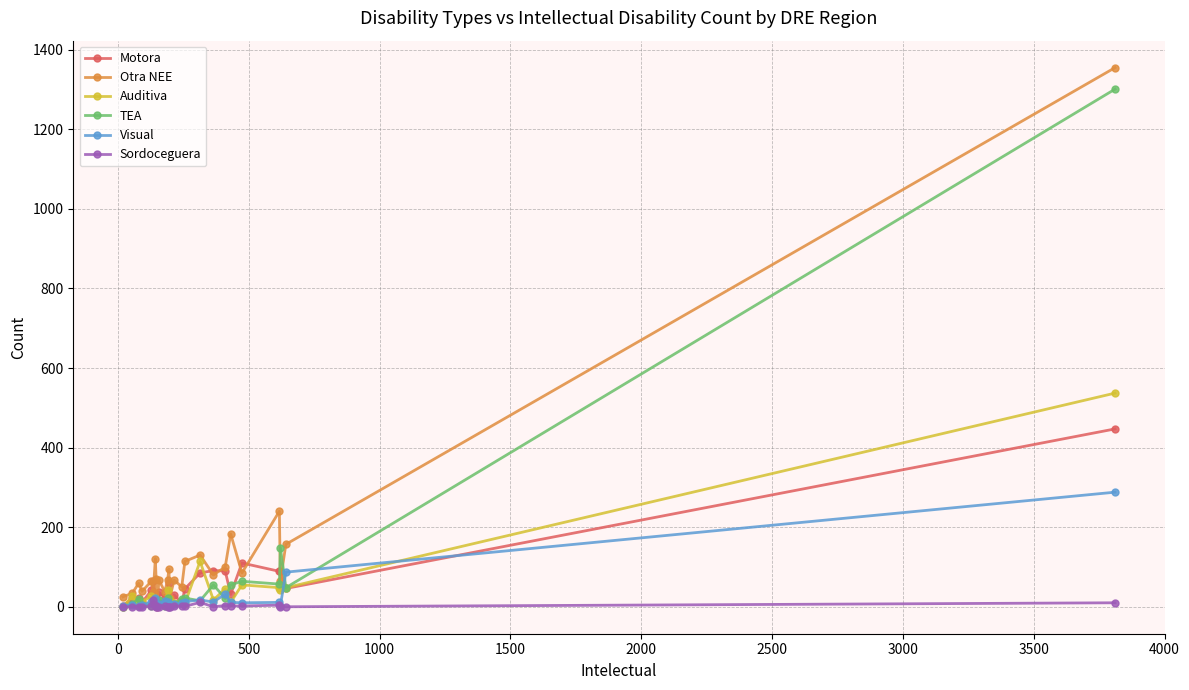

What is the maximum value shown in the chart?

1355